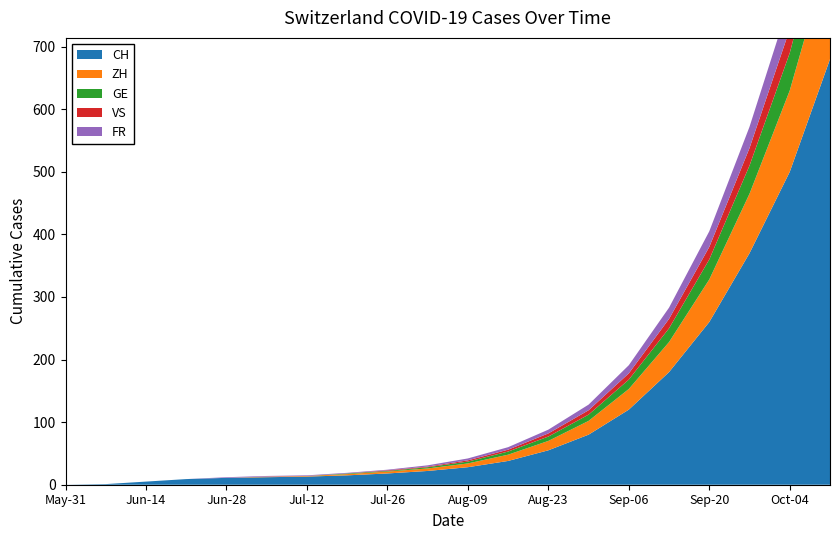

Reading left to right, transcribe all the data shown in this chart.

CH: 2020-05-31=0	2020-06-07=1	2020-06-14=5	2020-06-21=9	2020-06-28=11	2020-07-05=12	2020-07-12=13	2020-07-19=15	2020-07-26=18	2020-08-02=22	2020-08-09=28	2020-08-16=38	2020-08-23=55	2020-08-30=80	2020-09-06=120	2020-09-13=180	2020-09-20=260	2020-09-27=370	2020-10-04=500	2020-10-11=680
ZH: 2020-05-31=0	2020-06-07=0	2020-06-14=0	2020-06-21=0	2020-06-28=0	2020-07-05=1	2020-07-12=1	2020-07-19=2	2020-07-26=3	2020-08-02=4	2020-08-09=6	2020-08-16=10	2020-08-23=15	2020-08-30=22	2020-09-06=33	2020-09-13=48	2020-09-20=68	2020-09-27=95	2020-10-04=130	2020-10-11=175
GE: 2020-05-31=0	2020-06-07=0	2020-06-14=0	2020-06-21=0	2020-06-28=0	2020-07-05=0	2020-07-12=0	2020-07-19=1	2020-07-26=1	2020-08-02=2	2020-08-09=3	2020-08-16=5	2020-08-23=7	2020-08-30=10	2020-09-06=15	2020-09-13=22	2020-09-20=32	2020-09-27=45	2020-10-04=60	2020-10-11=80
VS: 2020-05-31=0	2020-06-07=0	2020-06-14=0	2020-06-21=0	2020-06-28=0	2020-07-05=0	2020-07-12=0	2020-07-19=0	2020-07-26=1	2020-08-02=1	2020-08-09=2	2020-08-16=3	2020-08-23=5	2020-08-30=7	2020-09-06=10	2020-09-13=15	2020-09-20=20	2020-09-27=28	2020-10-04=38	2020-10-11=50
FR: 2020-05-31=0	2020-06-07=0	2020-06-14=0	2020-06-21=0	2020-06-28=1	2020-07-05=1	2020-07-12=1	2020-07-19=1	2020-07-26=1	2020-08-02=2	2020-08-09=3	2020-08-16=4	2020-08-23=6	2020-08-30=9	2020-09-06=13	2020-09-13=18	2020-09-20=25	2020-09-27=34	2020-10-04=45	2020-10-11=60